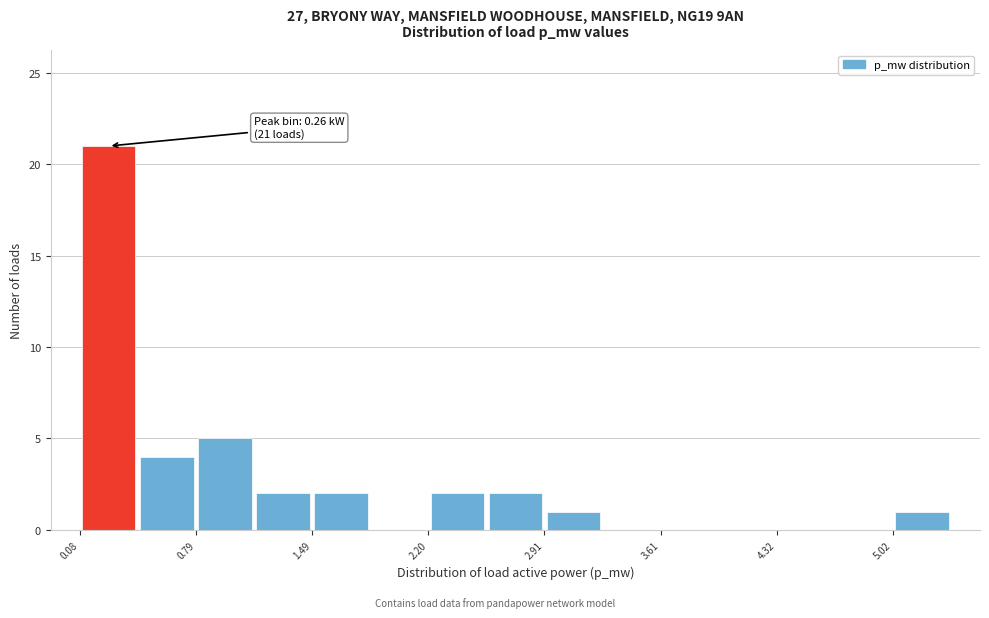

Around what value on the x-axis is the tallest bar? Give the approximate position of its centre, as read against the axis.

0.3